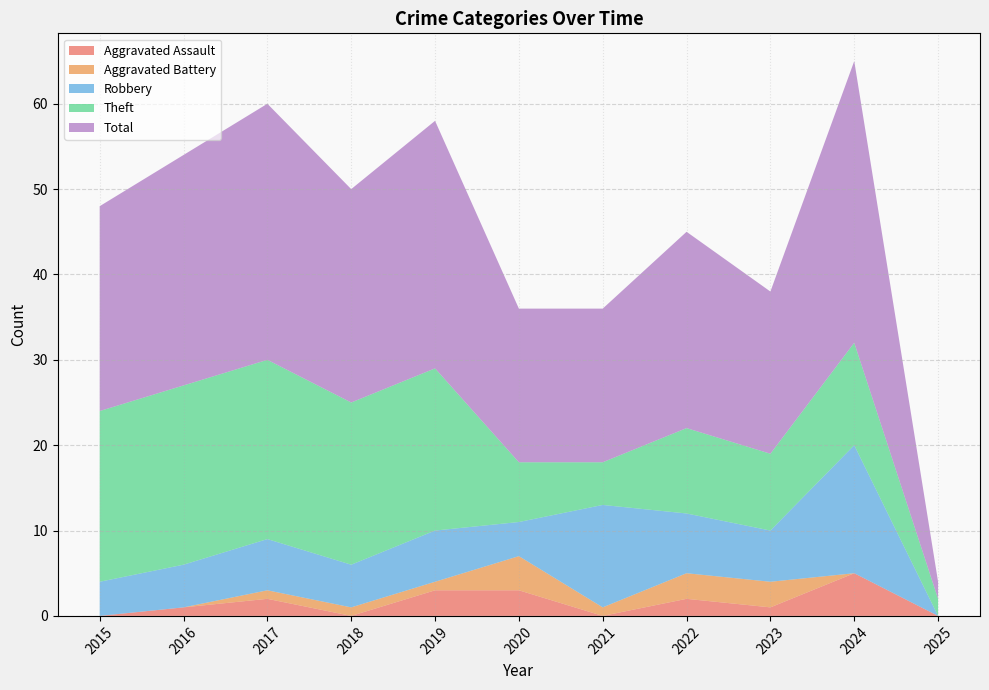

Reading left to right, what are all the values shown in this chart?

Aggravated Assault: 2015=0	2016=1	2017=2	2018=0	2019=3	2020=3	2021=0	2022=2	2023=1	2024=5	2025=0
Aggravated Battery: 2015=0	2016=0	2017=1	2018=1	2019=1	2020=4	2021=1	2022=3	2023=3	2024=0	2025=0
Robbery: 2015=4	2016=5	2017=6	2018=5	2019=6	2020=4	2021=12	2022=7	2023=6	2024=15	2025=0
Theft: 2015=20	2016=21	2017=21	2018=19	2019=19	2020=7	2021=5	2022=10	2023=9	2024=12	2025=2
Total: 2015=24	2016=27	2017=30	2018=25	2019=29	2020=18	2021=18	2022=23	2023=19	2024=33	2025=2